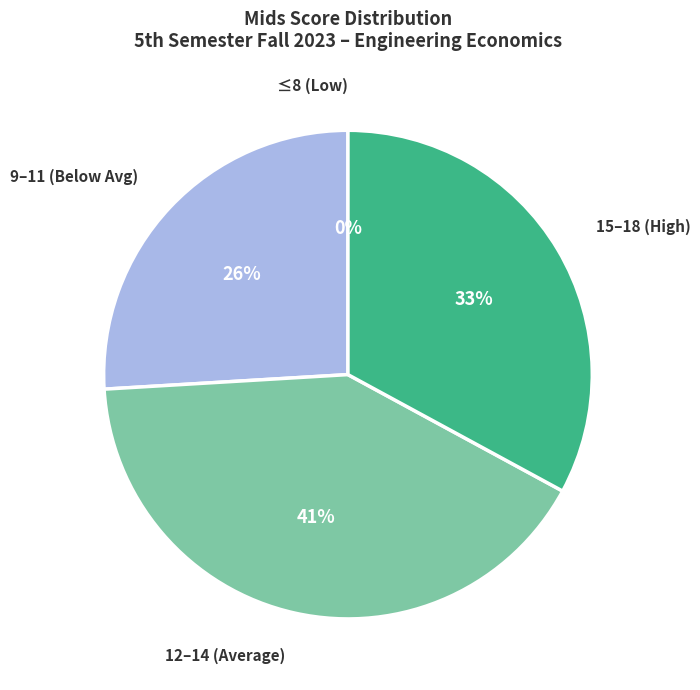

Is it true that YASEEN AHMAD is 21% of the pie?

False